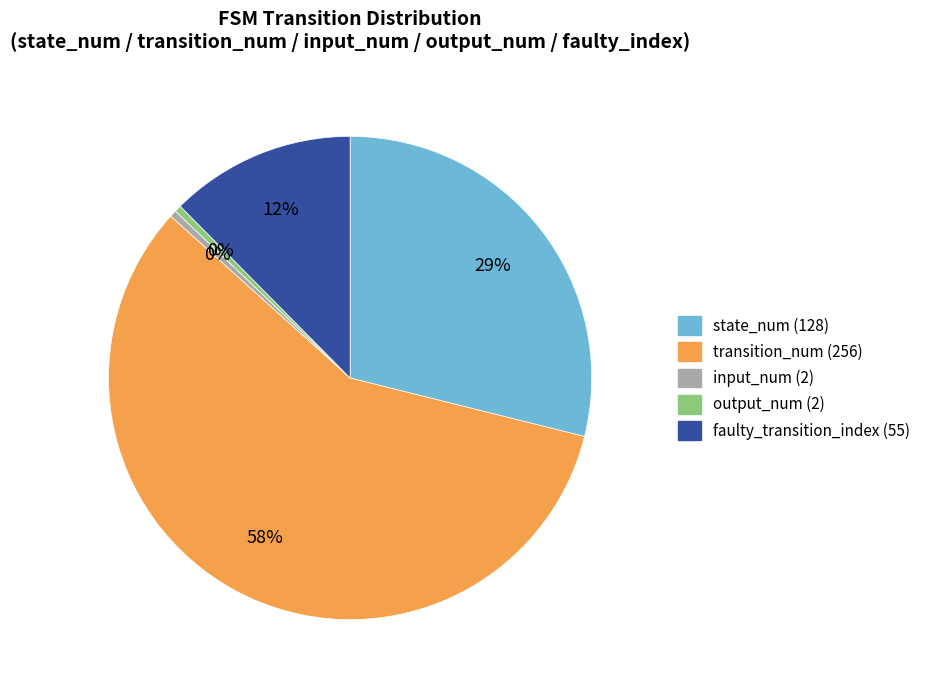

Is there a majority slice in this chart?

Yes